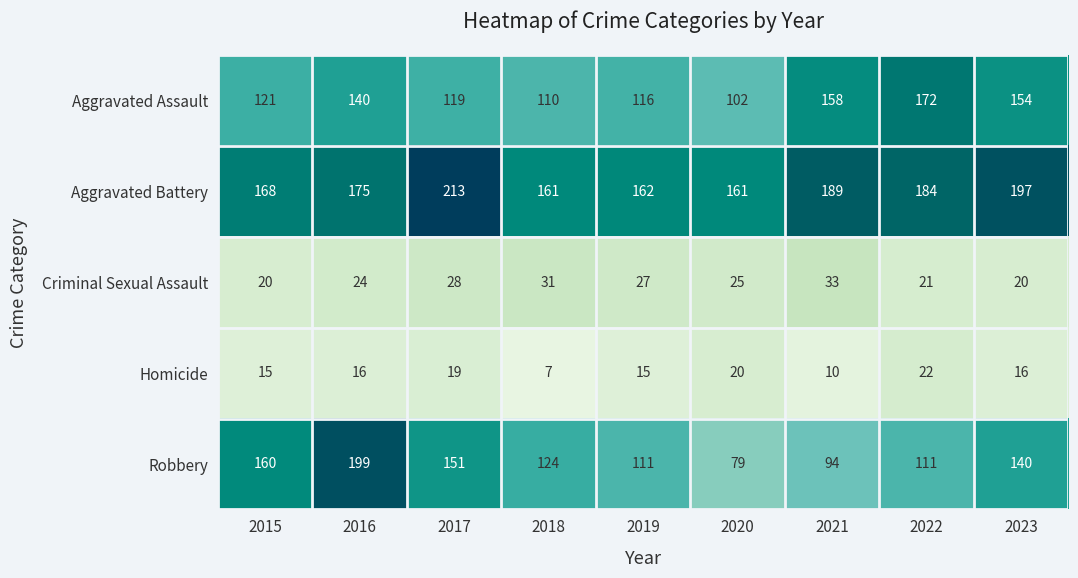

The Aggravated Battery series shows 57 at 2023. True or false?

False